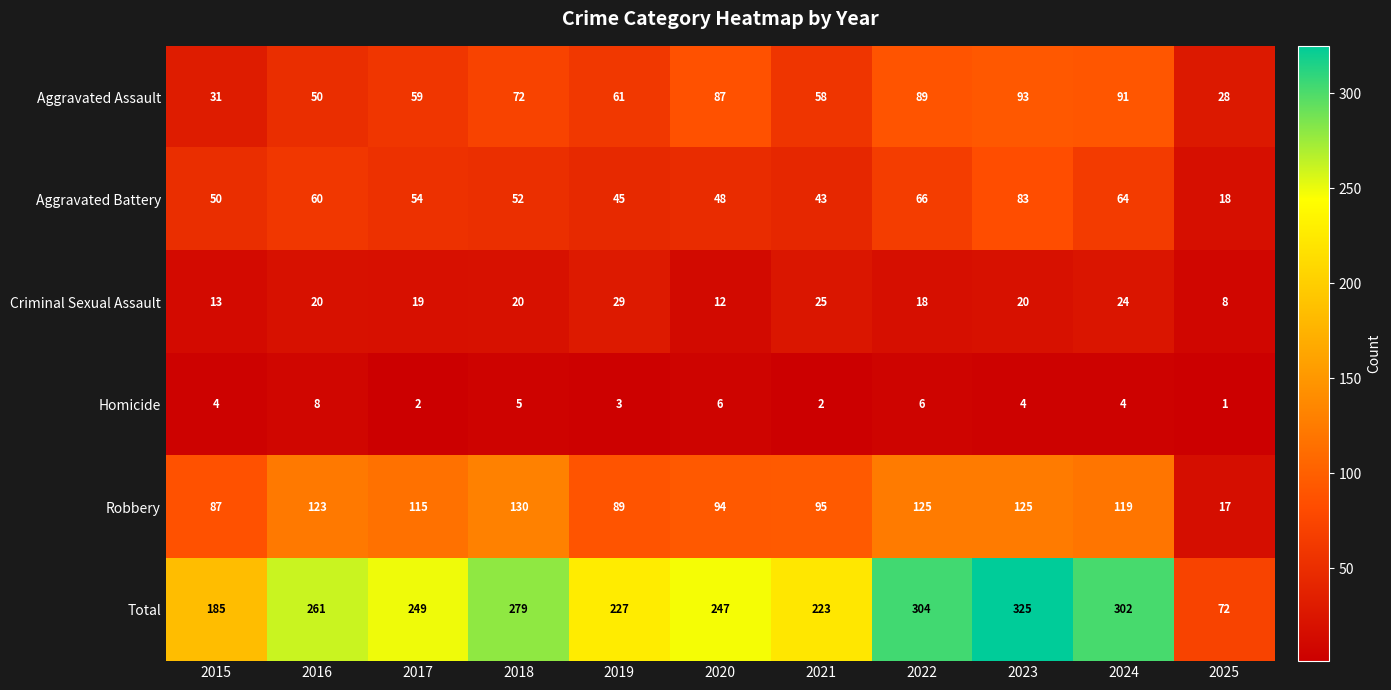

How many data points does each series have?

11